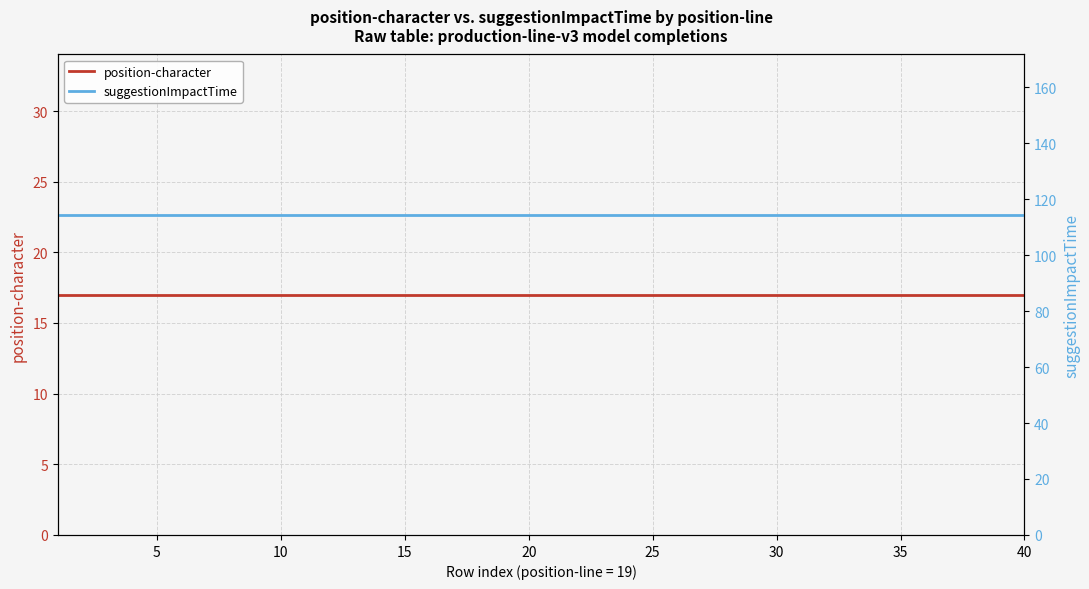

What is the value of the position-character point at the 38th from the left?

17.0